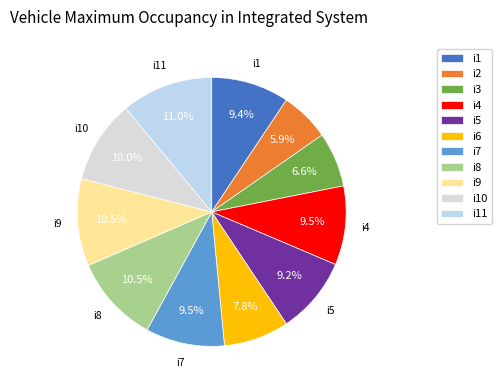

Does any single category account for the majority?

No